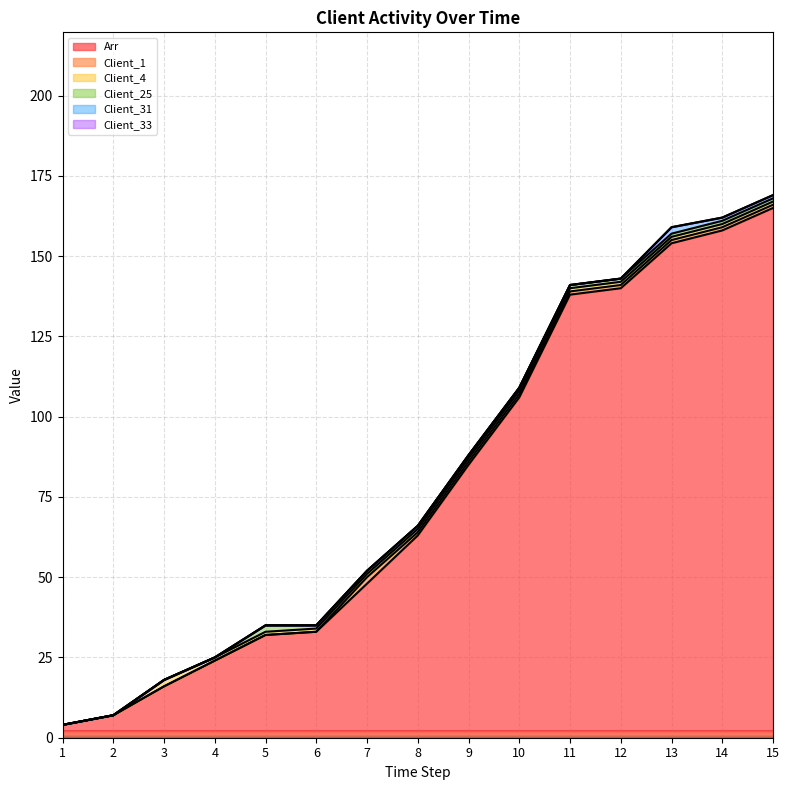

Between 6 and 9, which series saw the biggest shift?

Arr